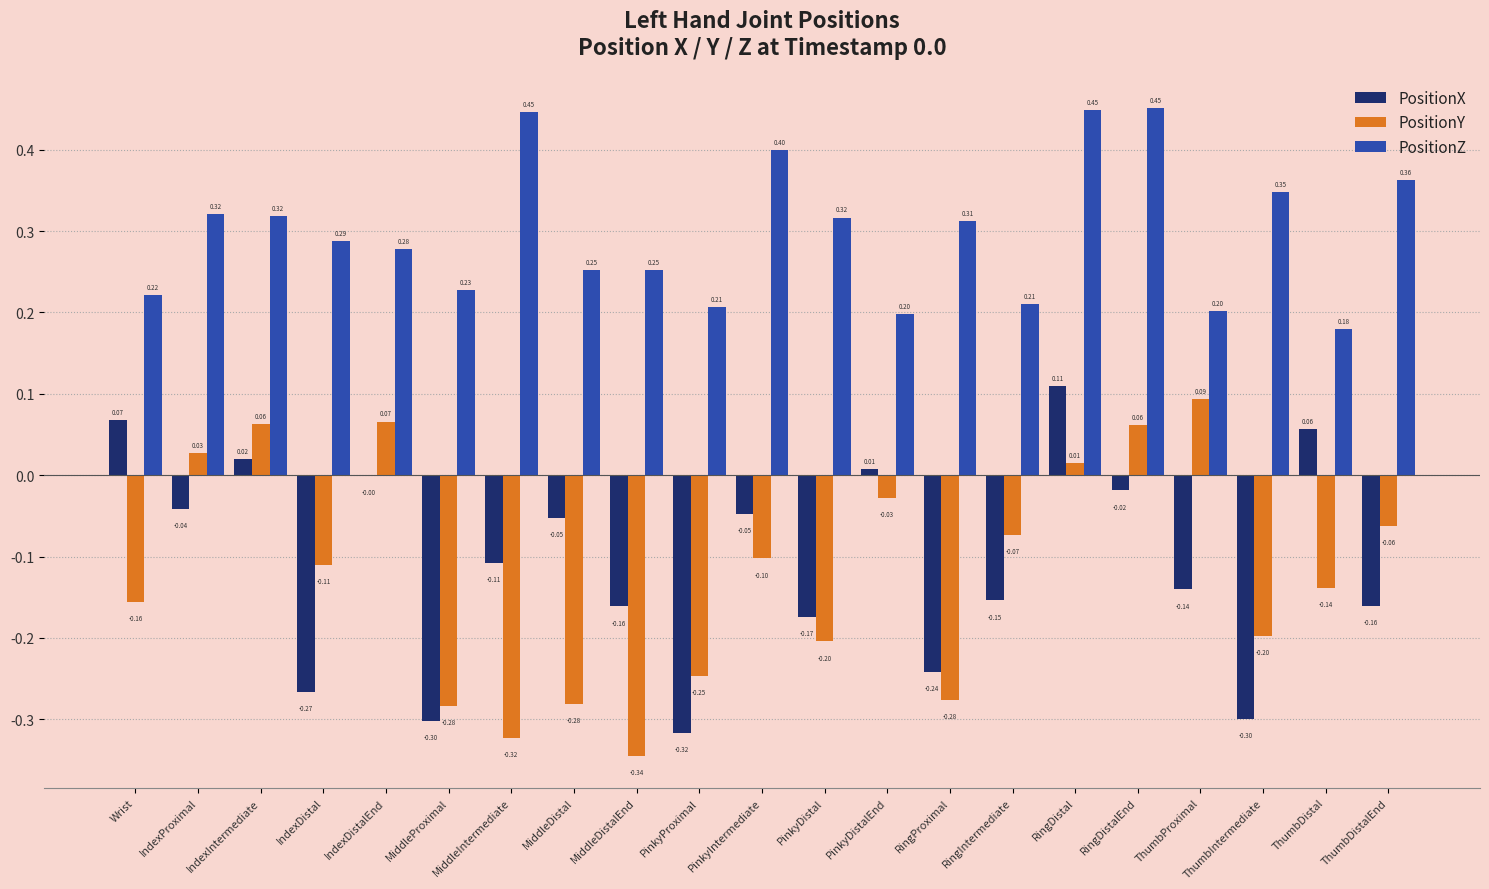

Where is PositionX nearest to the value 0?

IndexDistalEnd